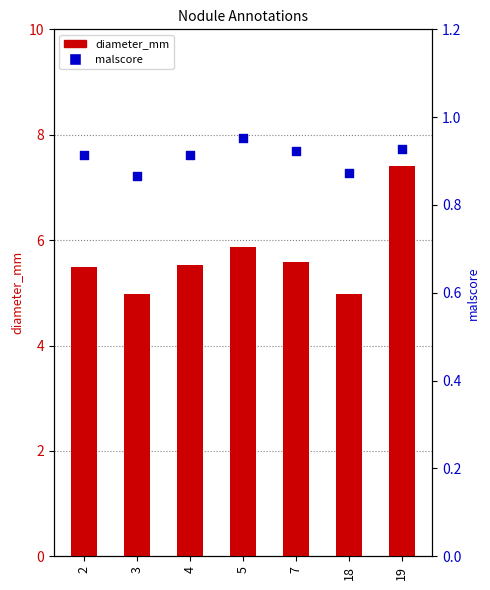

What are all the series names shown in the legend?

diameter_mm, malscore